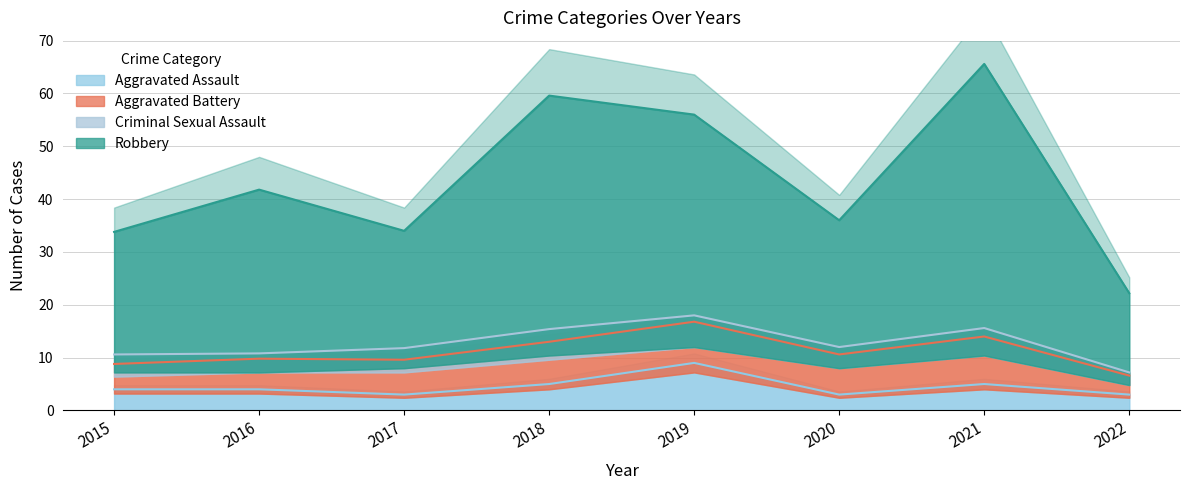

The Aggravated Assault series shows 15 at 2019. True or false?

False